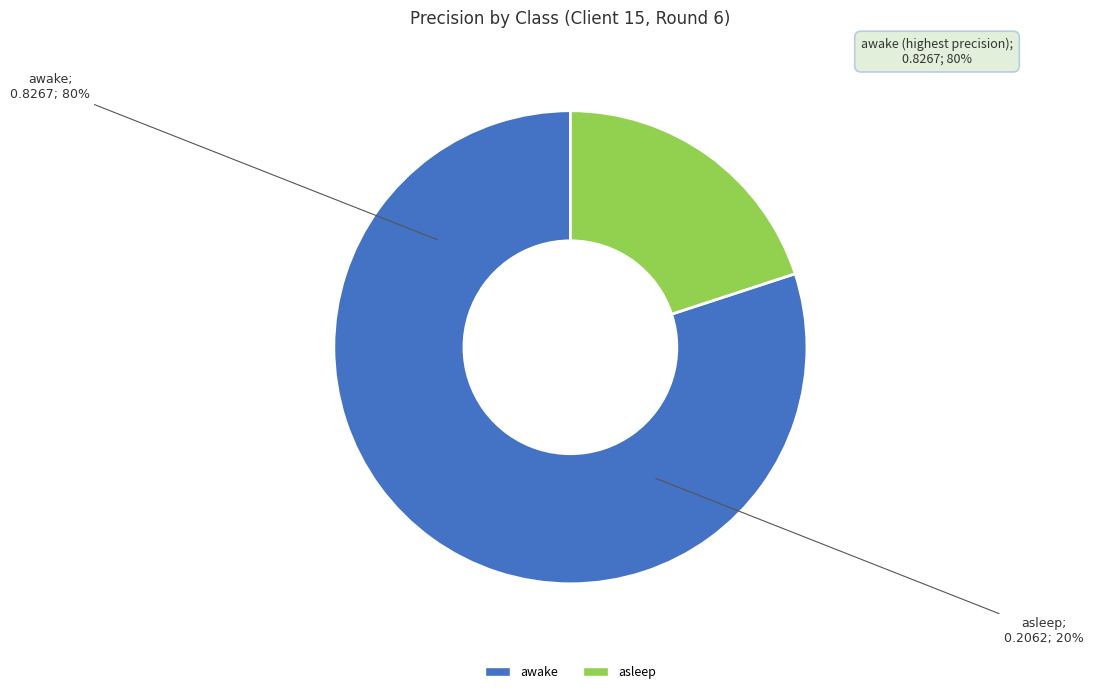

To the nearest percent, what is the difference between the asleep and awake slice percentages?

60%